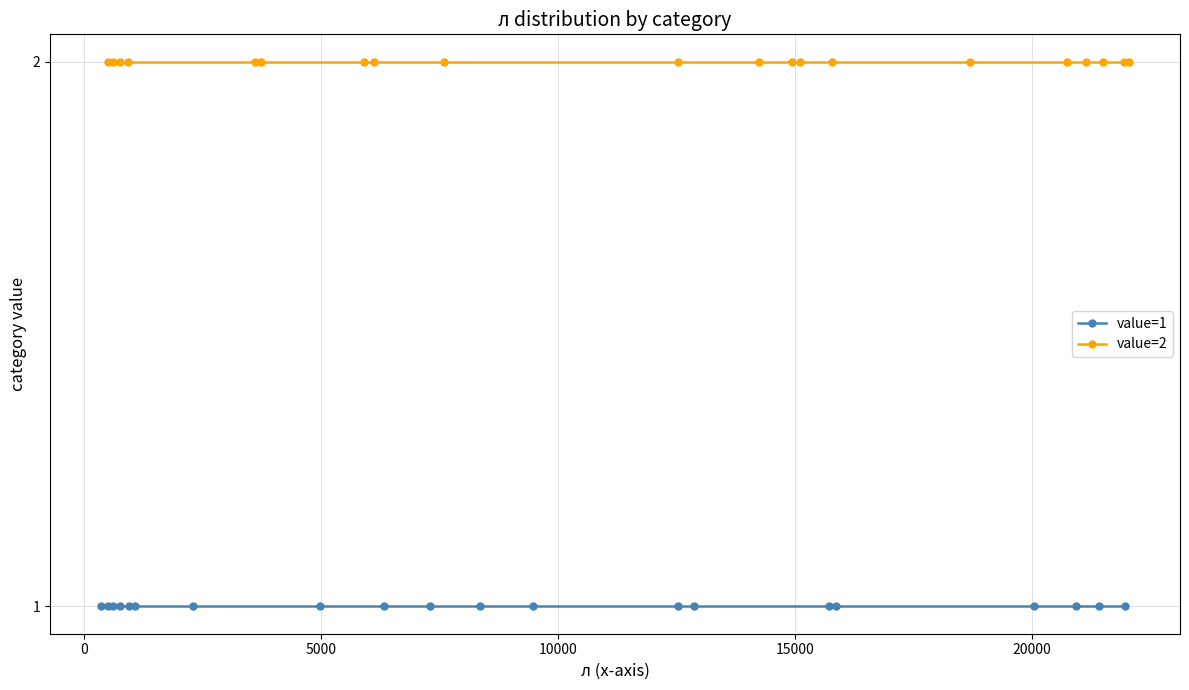

What is the highest value of the value=1 series?

1